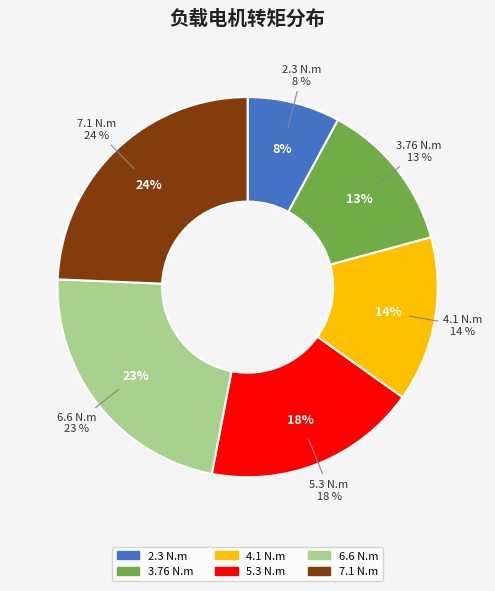

Does 3.76 N.m represent more than half of the total?

No